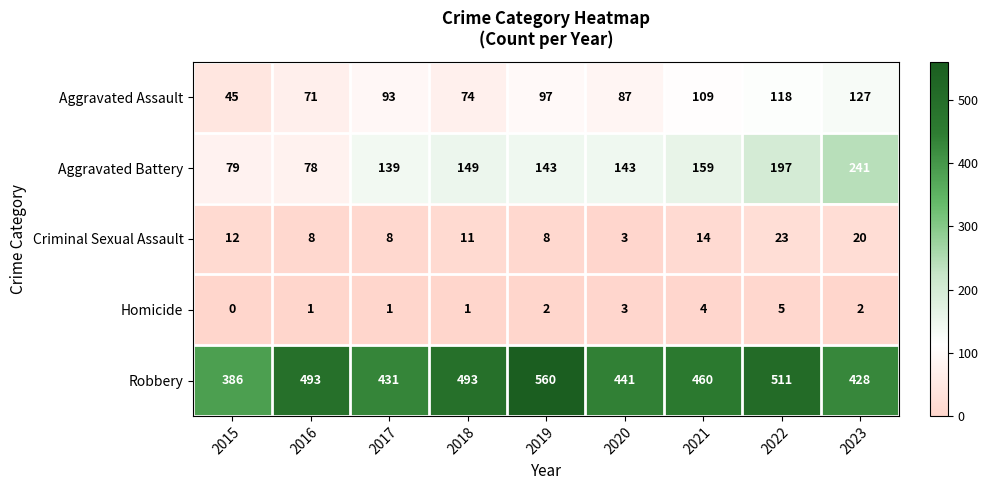

What is the spread (max minus min) of values at 2020?

438